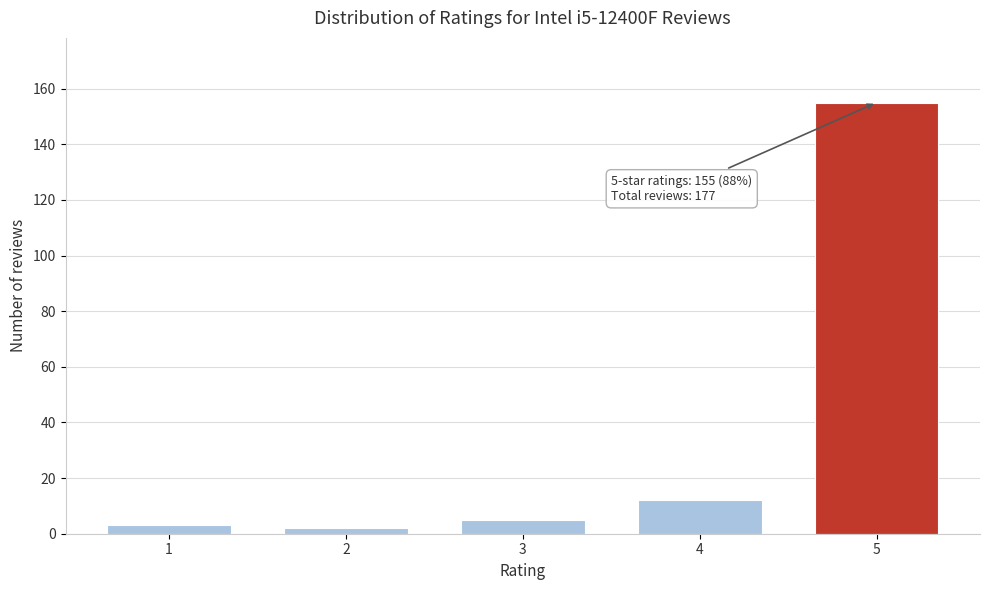

Reading right to left, what are all the values shown in this chart?

155	12	5	2	3